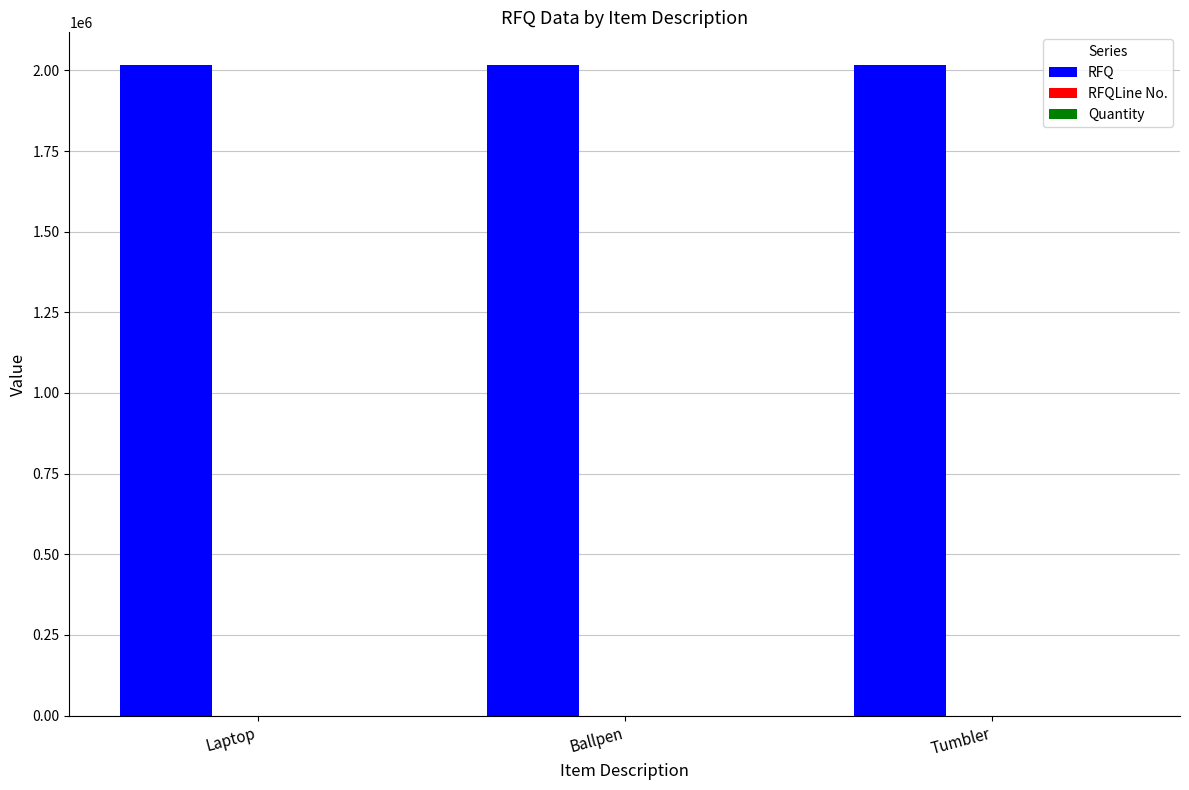

Which series has the largest total across all categories?

RFQ